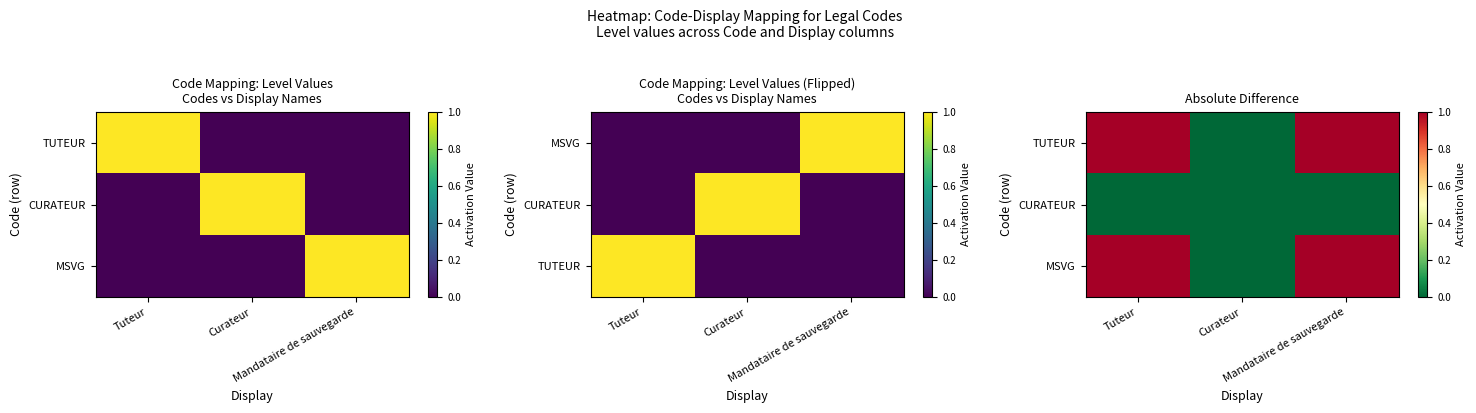

What value does the MSVG series have at Tuteur?

1